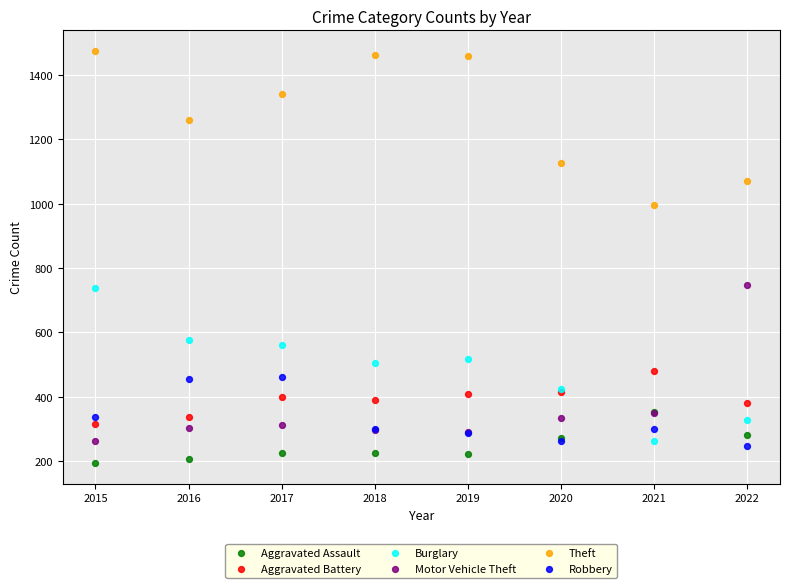

Which series contains the highest Y value?

Theft